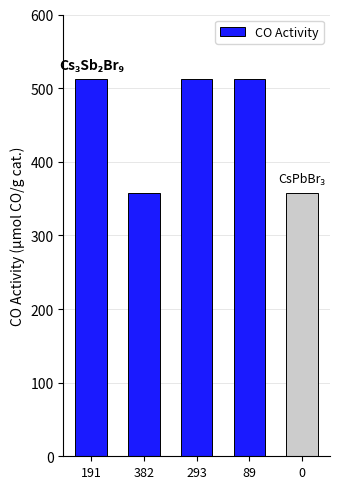

How many values are below 512?

2